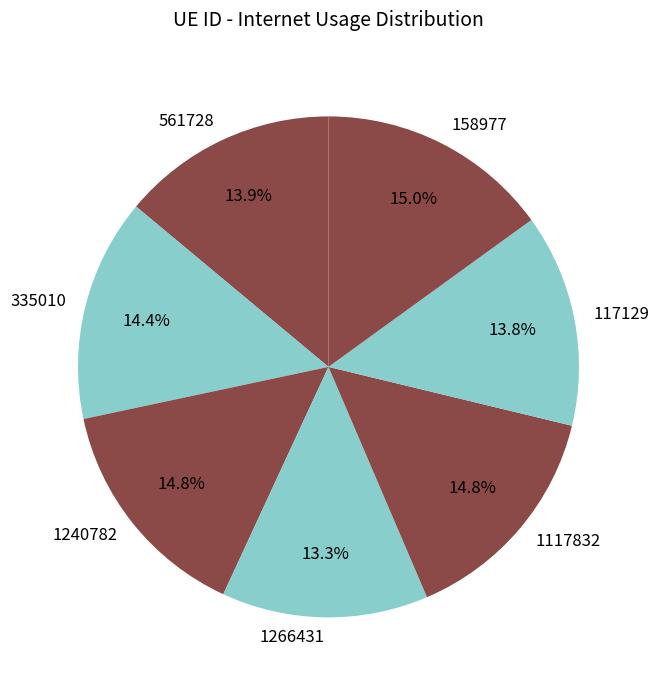

To the nearest percent, what is the combined percentage of 158977 and 1117832?

30%